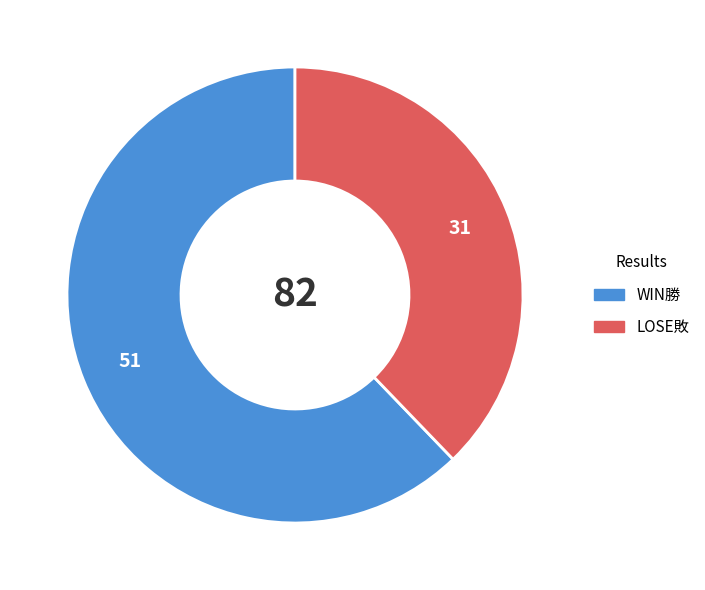

Which category has the biggest portion of the pie?

WIN勝